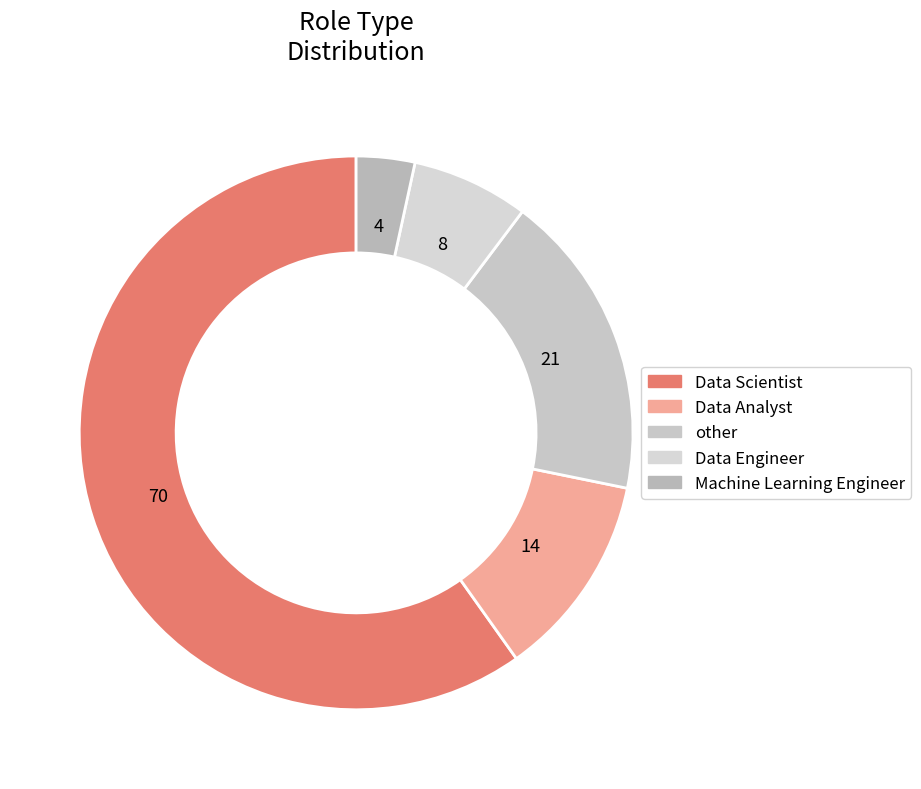

The other slice represents 18% of the pie. True or false?

True